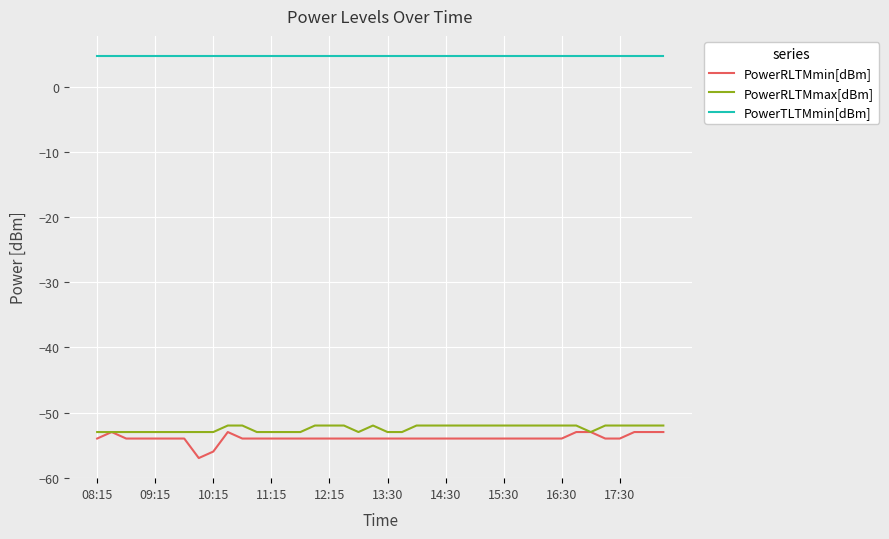

What is the maximum value shown in the chart?

4.8